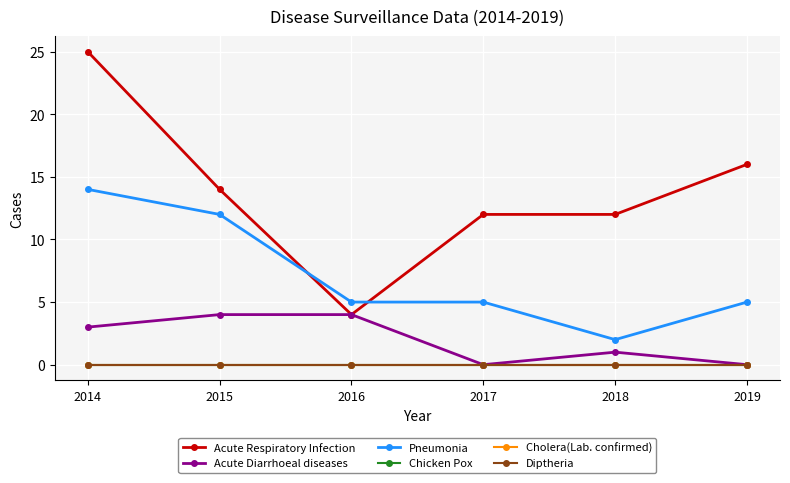

At how many categories does at least one series exceed 22?

1